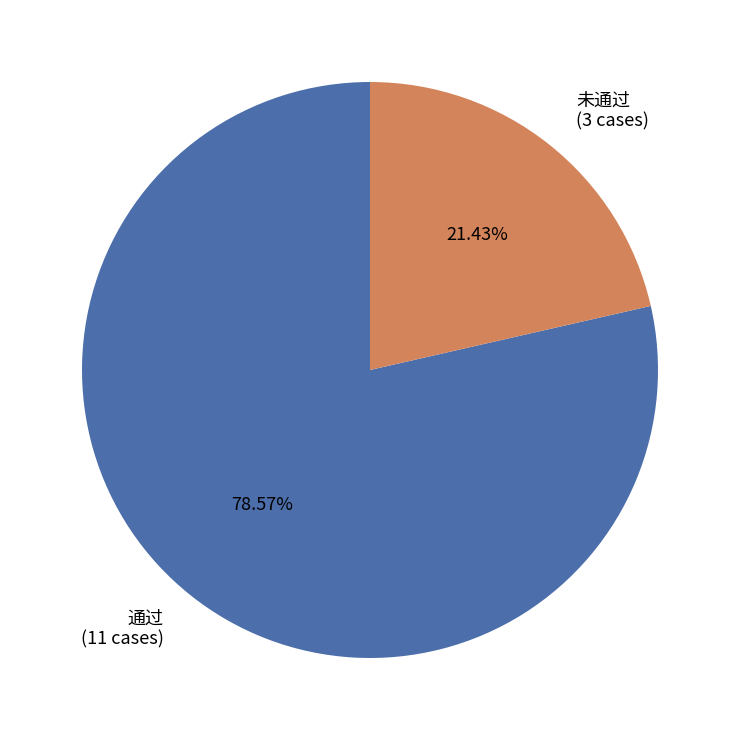

Combined, do 未通过 and 通过 account for over 50%?

Yes